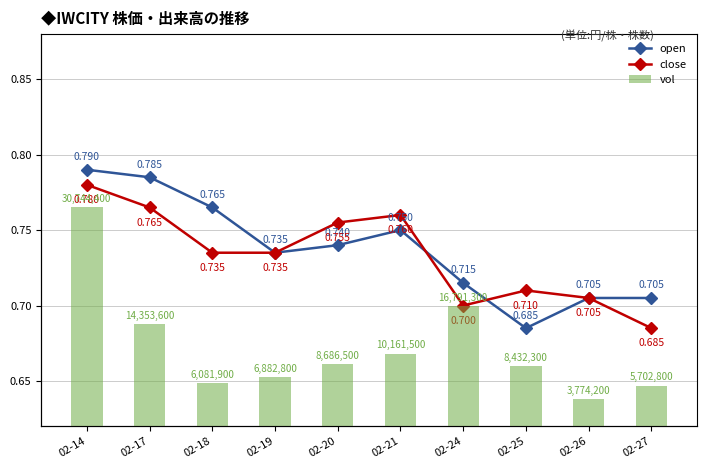

Which series changed the most between 02-20 and 02-25?

vol